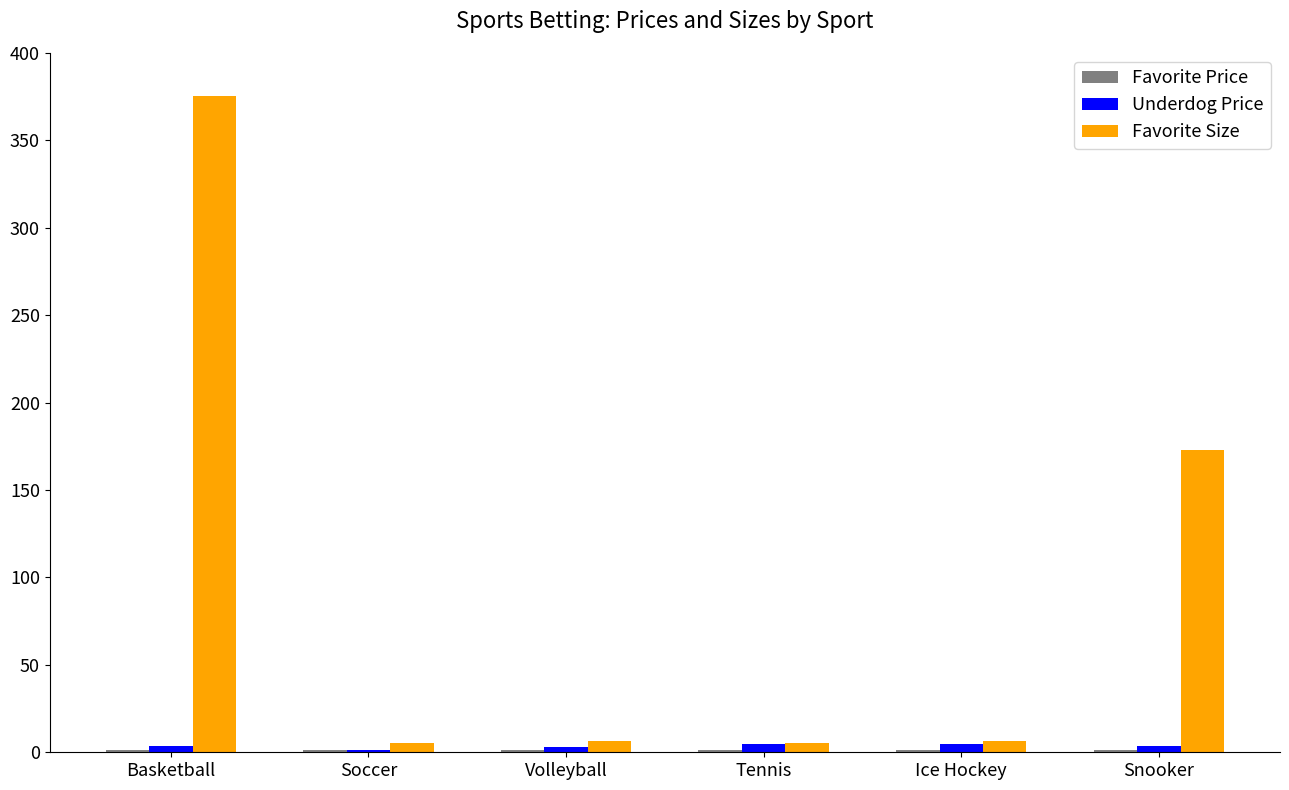

At which category is the sum across all series the highest?

Basketball